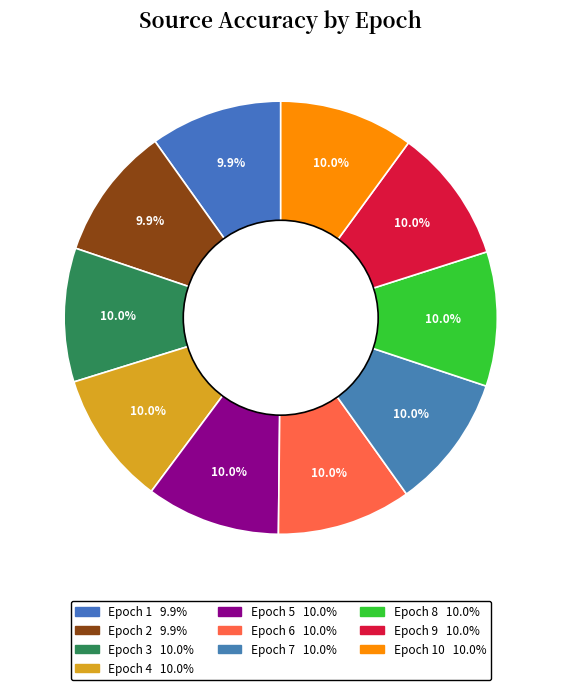

How many slices are in this pie chart?

10